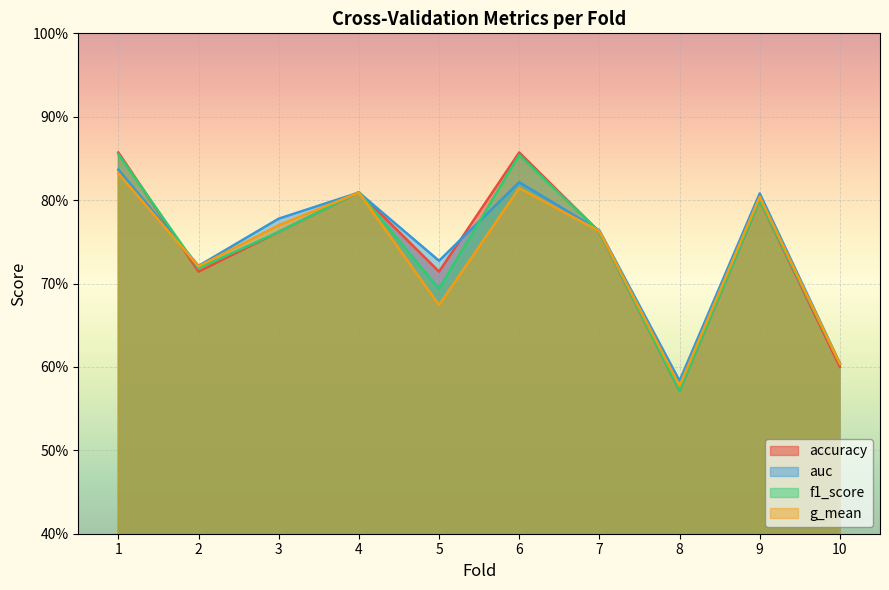

How many series are shown in this chart?

4